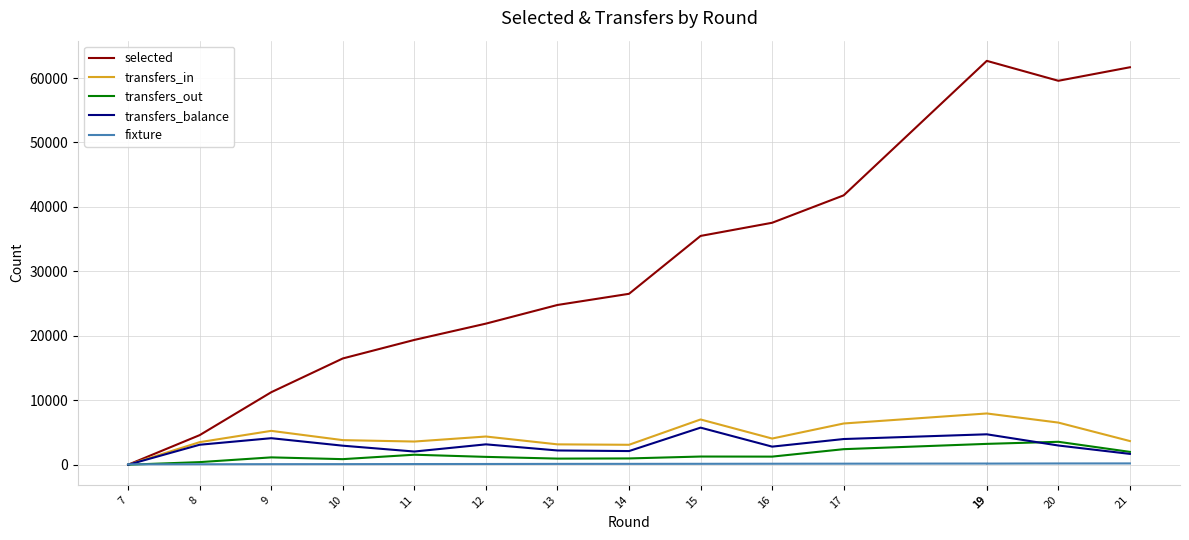

What is the difference between the maximum and minimum values in the transfers_out series?

3555